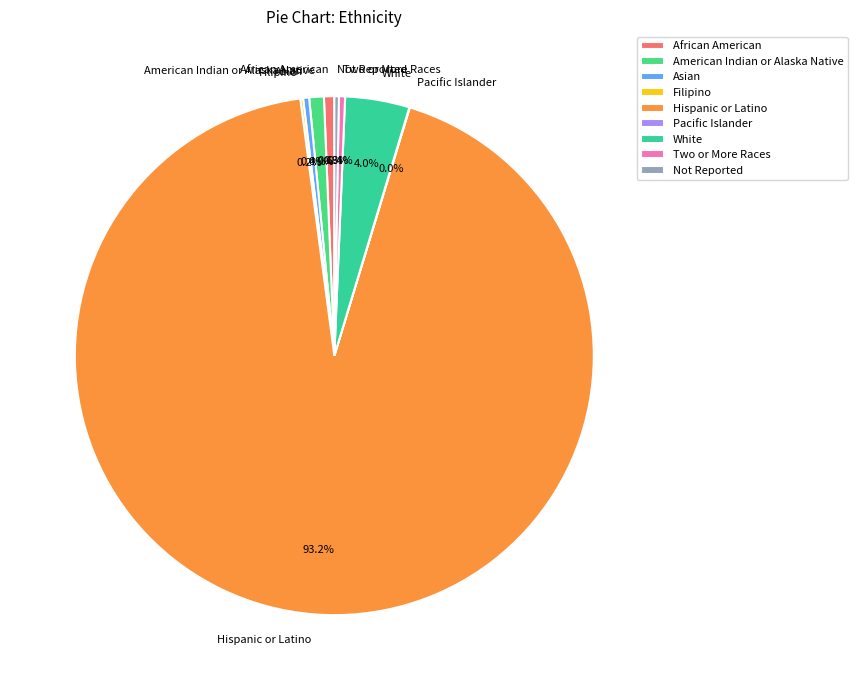

To the nearest percent, what is the combined percentage of Hispanic or Latino and American Indian or Alaska Native?

94%